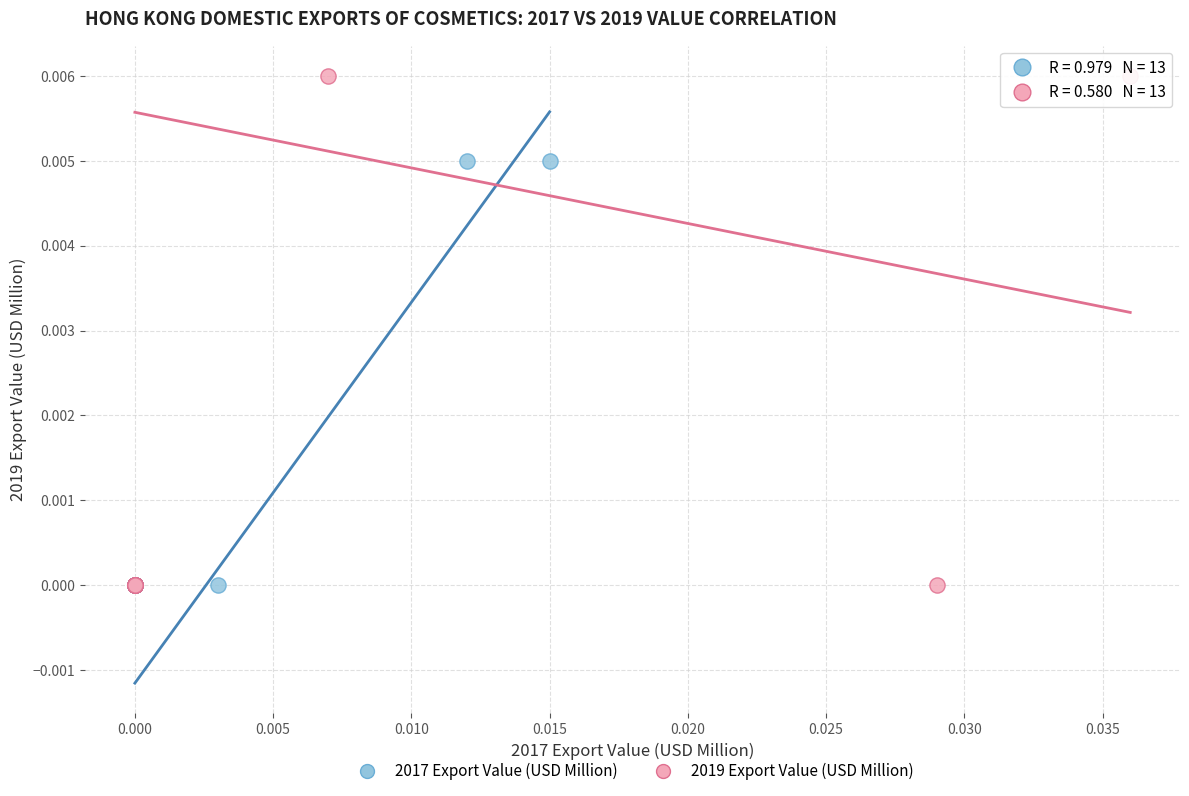

Which series contains the highest Y value?

2019 Export Value (USD Million)